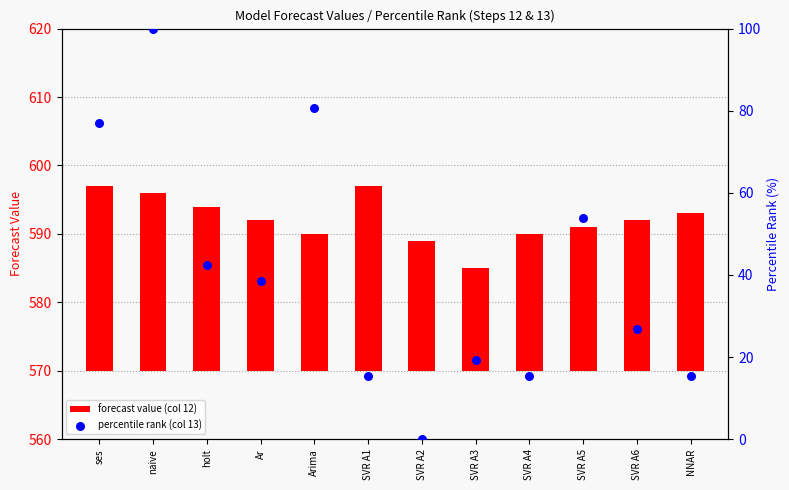

Which series contains the lowest Y value?

percentile rank (col 13)